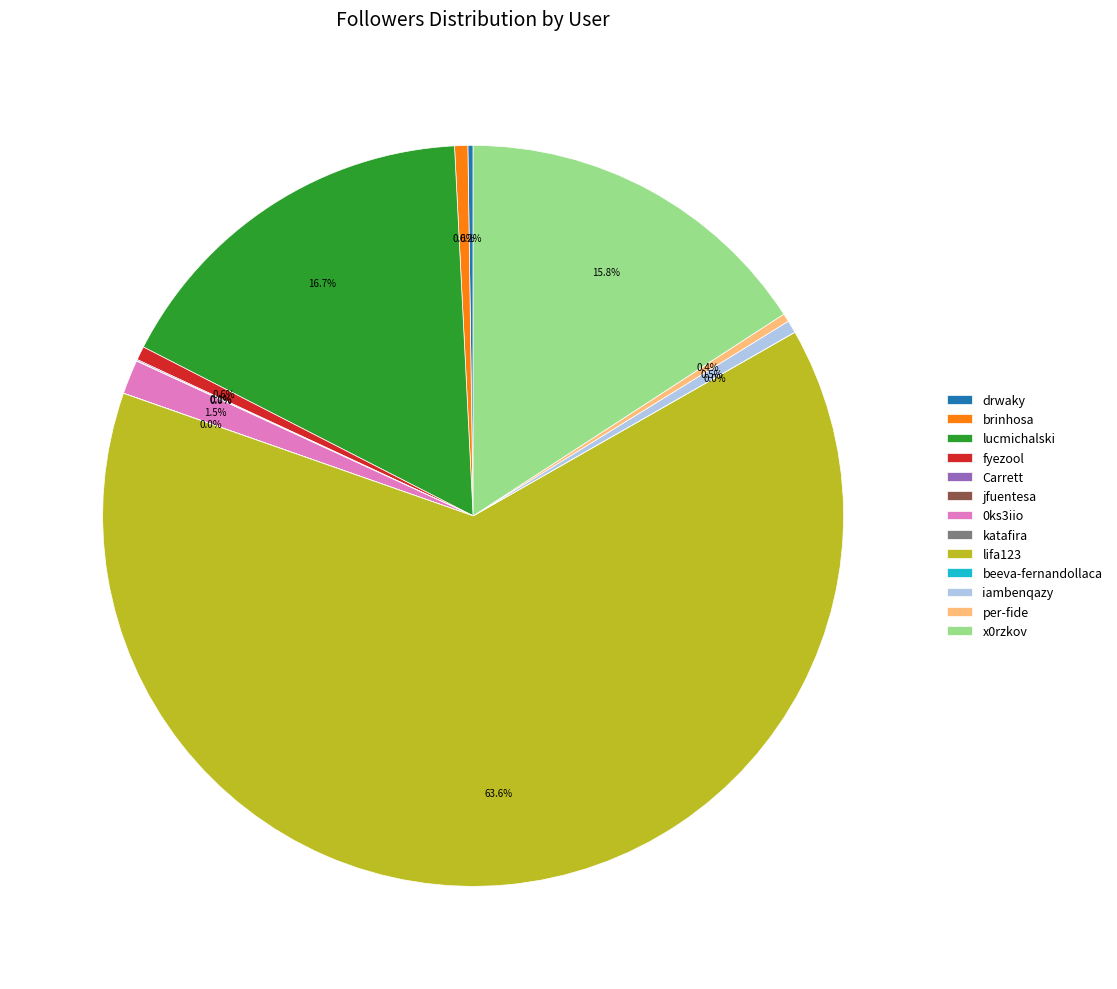

To the nearest percent, what is the combined percentage of iambenqazy and 0ks3iio?

2%